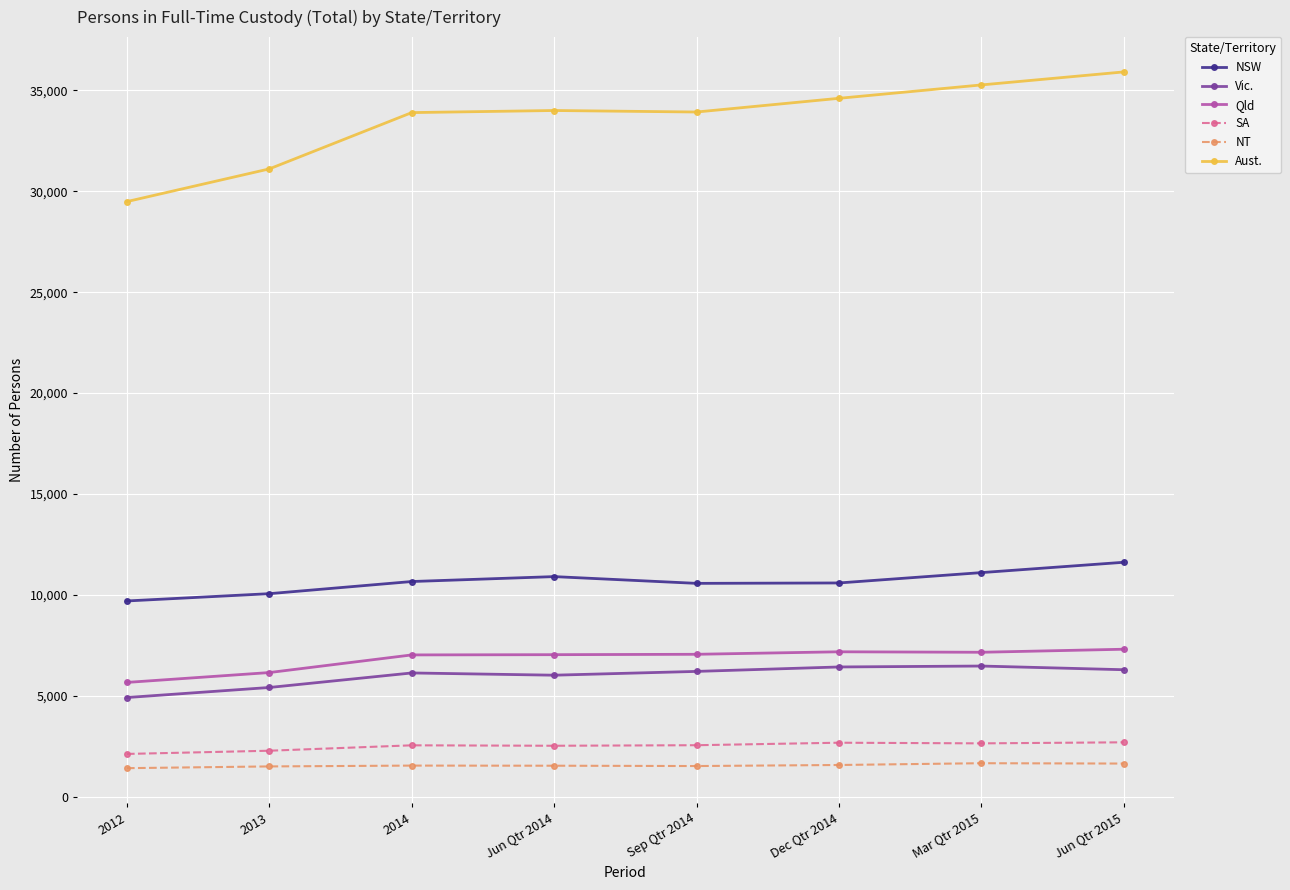

The Qld series shows 7180 at Dec Qtr 2014. True or false?

True